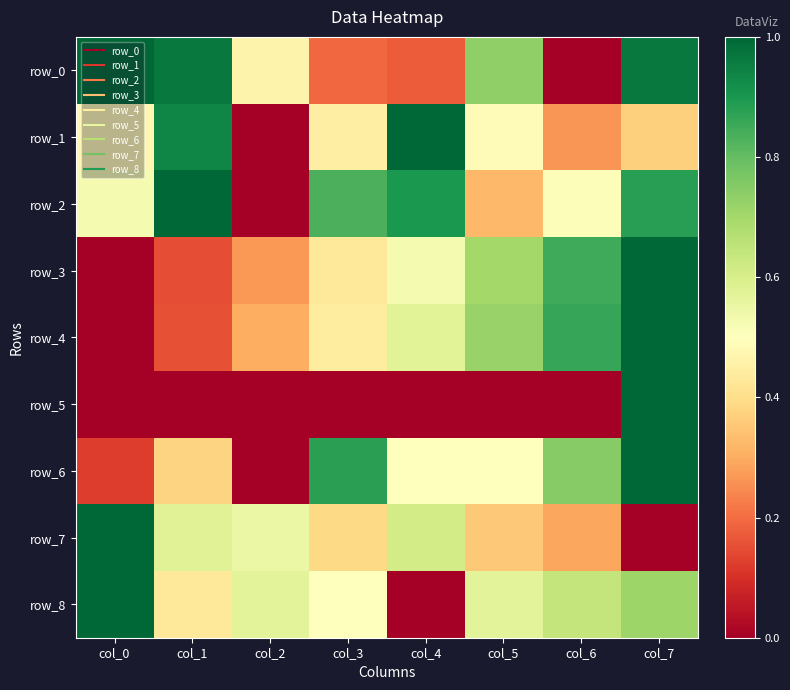

At how many categories does at least one series exceed 0?

8